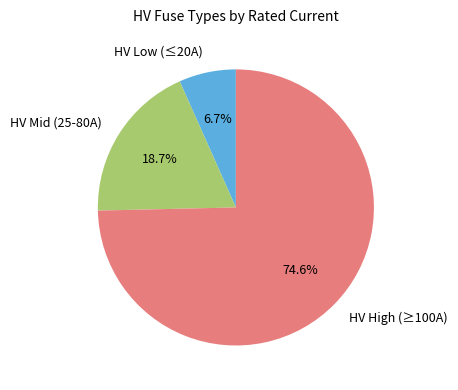

Which slice is the largest?

HV High (≥100A)